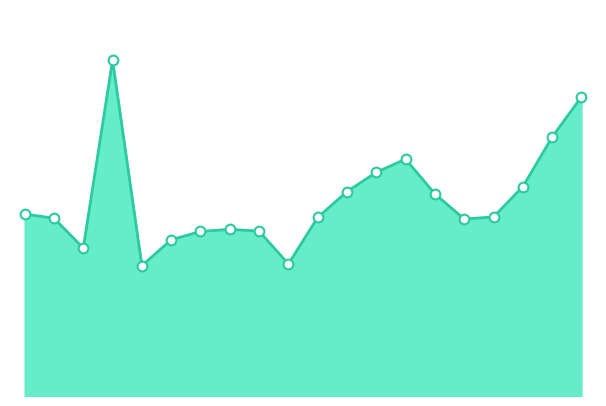

What is the label of the 11th point from the right?

2022-02-19